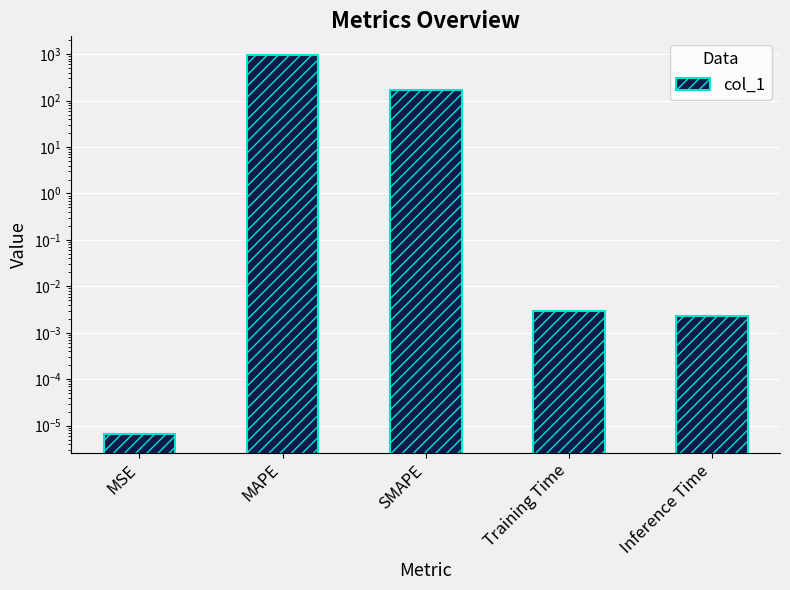

Reading left to right, transcribe all the data shown in this chart.

MSE=0.0	MAPE=947.2	SMAPE=165.1	Training Time=0.0	Inference Time=0.0